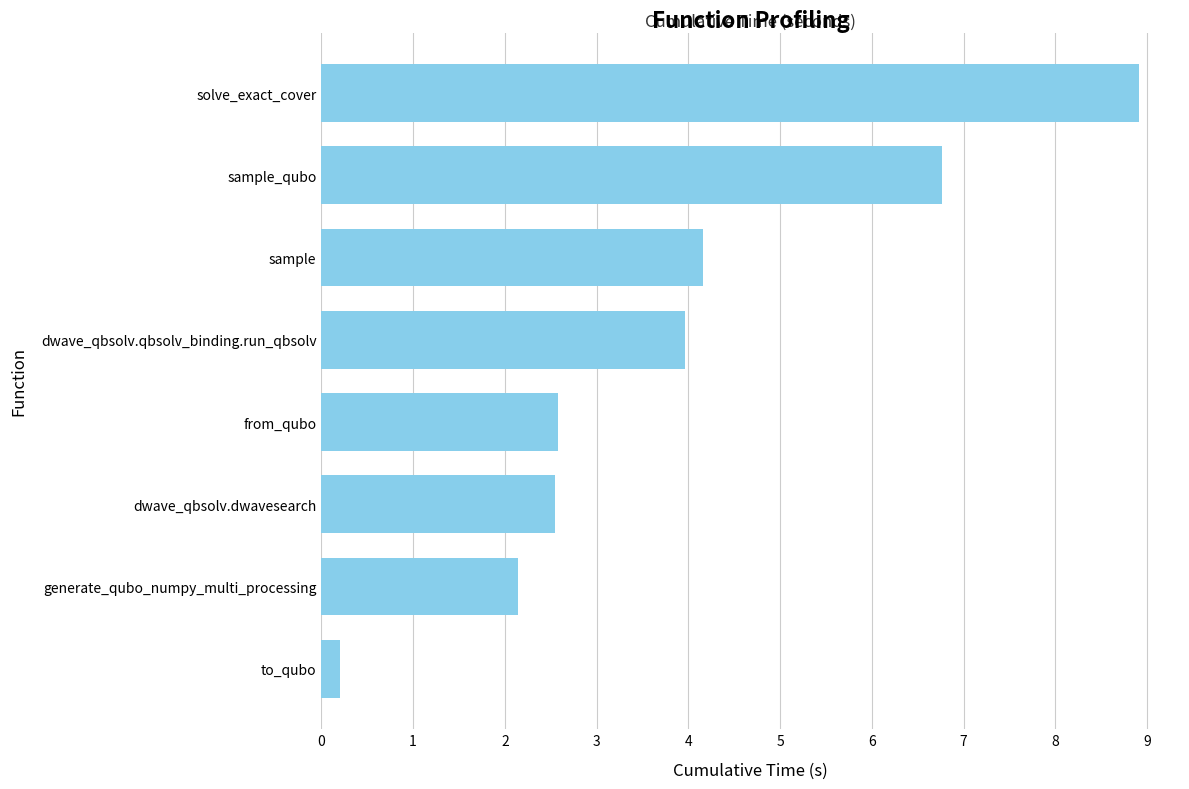

Which label corresponds to the largest value in the chart?

solve_exact_cover